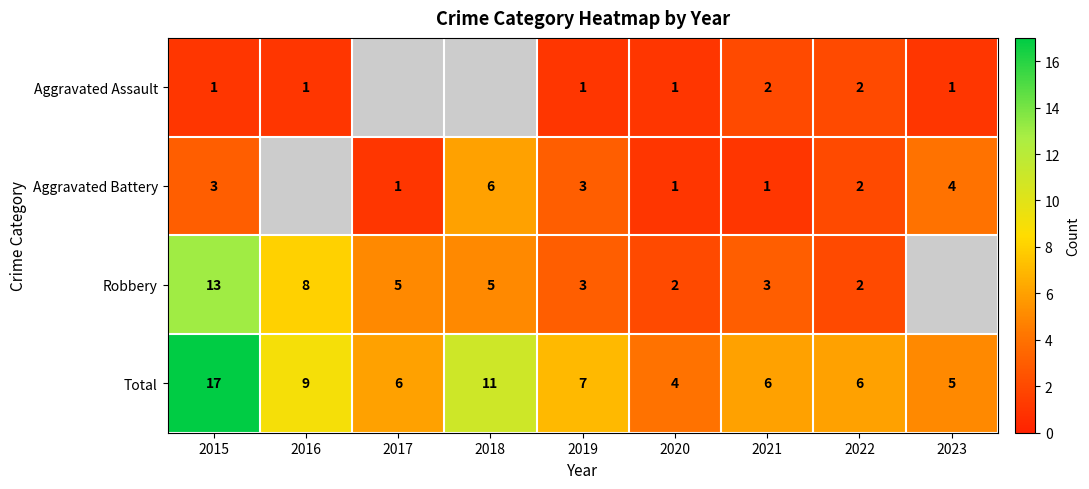

Is it true that Aggravated Battery equals 3.0 at 2015?

True